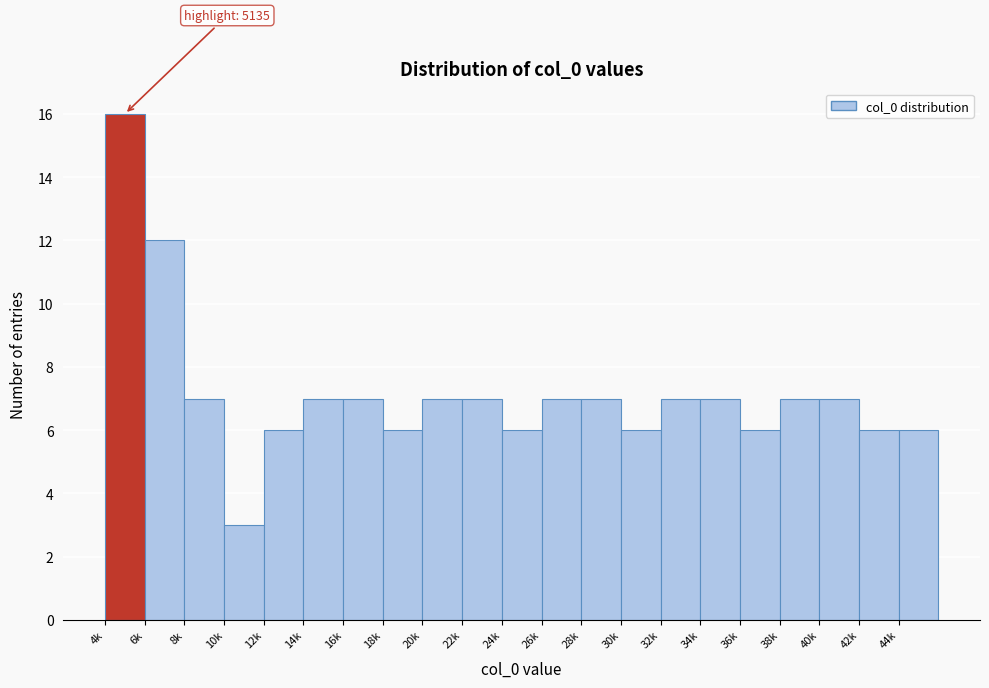

Reading right to left, list all the values displayed in this chart.

6	6	7	7	6	7	7	6	7	7	6	7	7	6	7	7	6	3	7	12	16